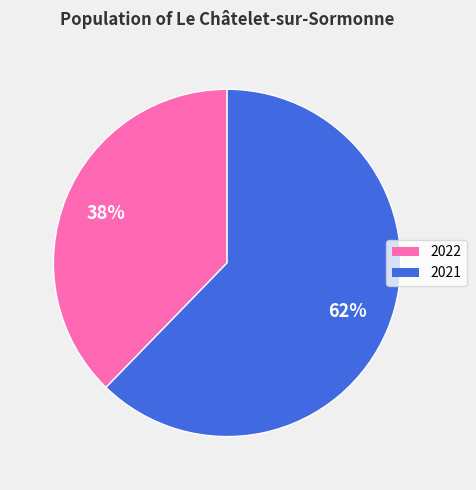

To the nearest percent, what portion does 2022 represent?

38%